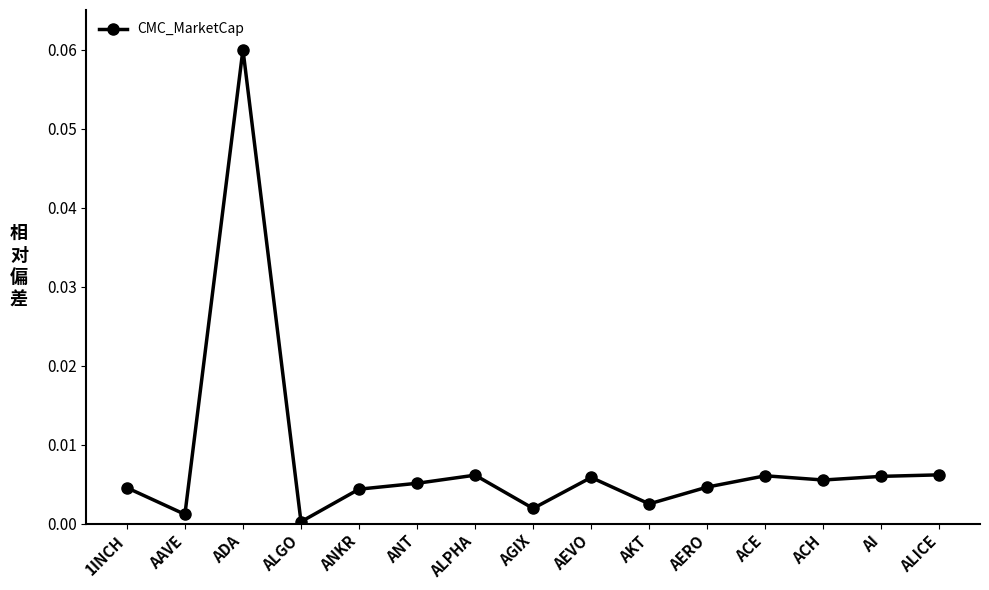

The value at AKT is 0.0. True or false?

True